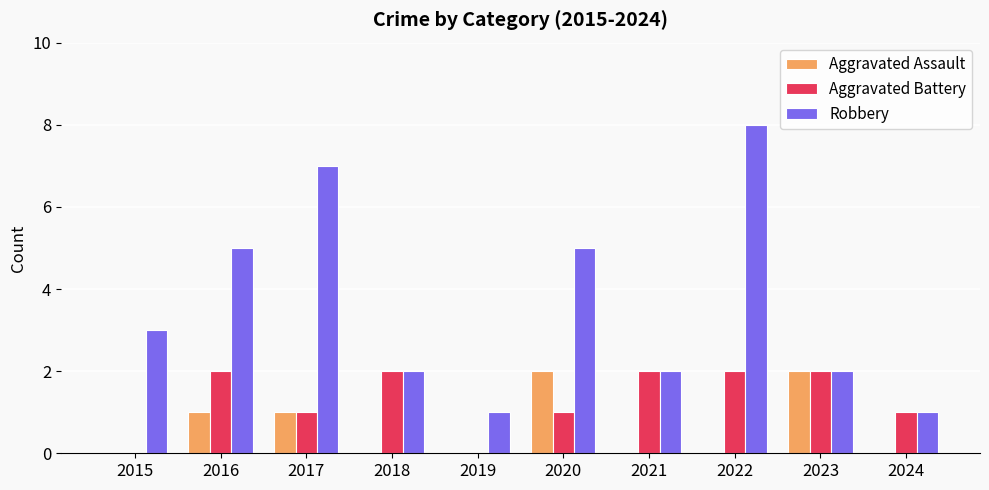

What is the maximum value for Robbery?

8